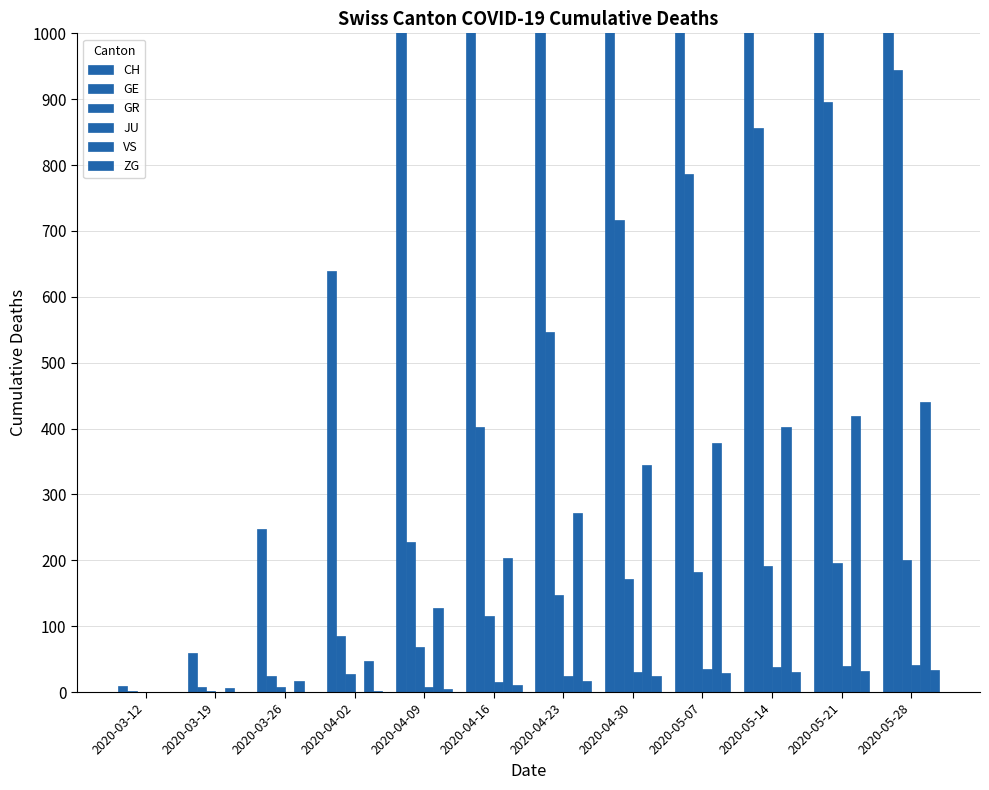

At which category is the sum across all series the highest?

2020-05-28